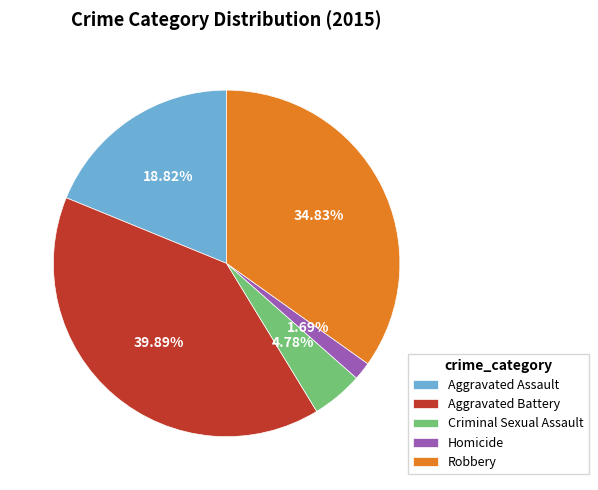

To the nearest percent, what is the average slice percentage?

20%